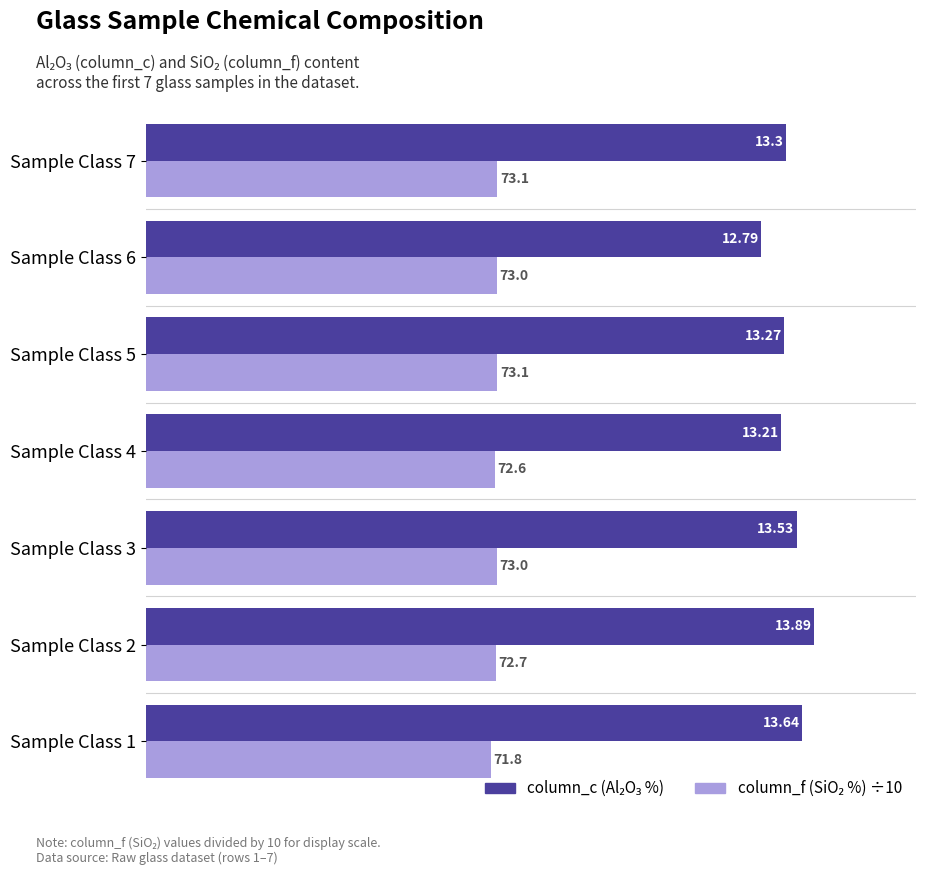

What is the difference between the highest and lowest values at Sample Class 2?

6.6